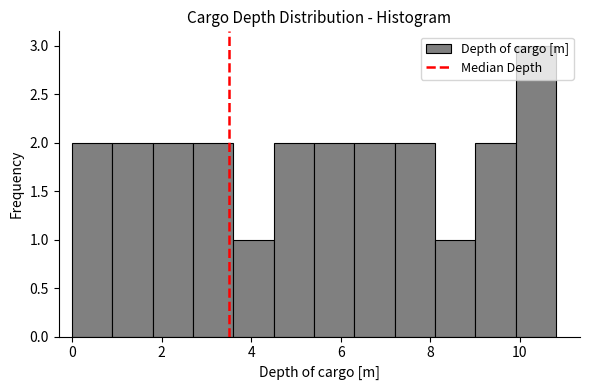

Reading left to right, list every bar in this chart as the range it spans on the x-axis followed by its height. Neither the bar edges nor the heights are printed on the chart, so give them approximately, as read against the axes.

0.0 to 0.9: 2
0.9 to 1.8: 2
1.8 to 2.7: 2
2.7 to 3.6: 2
3.6 to 4.5: 1
4.5 to 5.4: 2
5.4 to 6.3: 2
6.3 to 7.2: 2
7.2 to 8.1: 2
8.1 to 9.0: 1
9.0 to 9.9: 2
9.9 to 10.8: 3